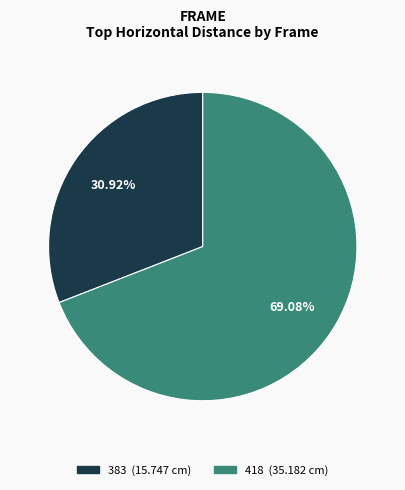

True or false: 383 accounts for 31% of the total.

True